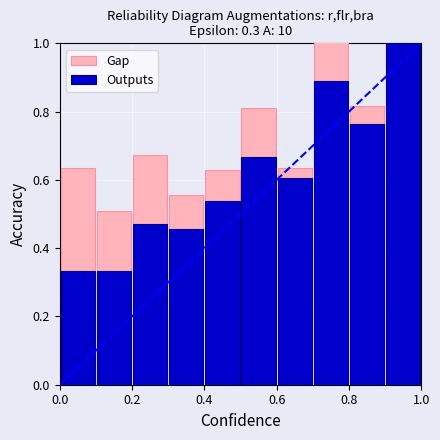

How many distinct data groups are displayed?

2